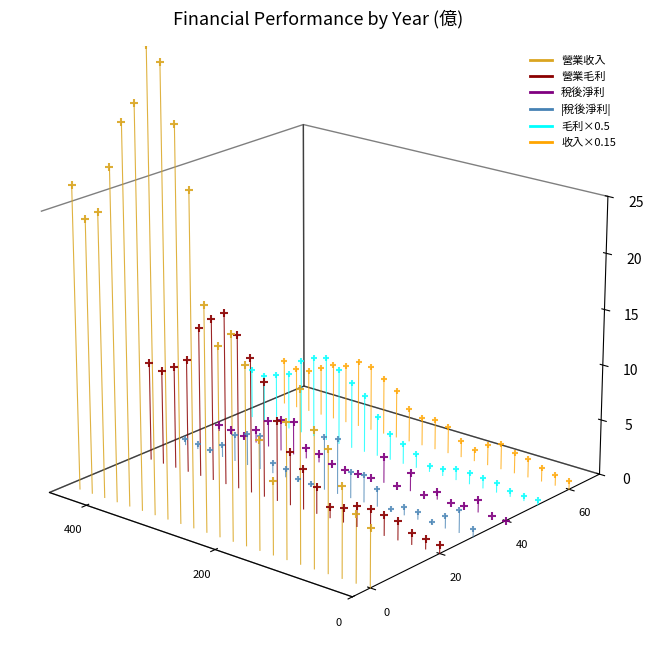

What are all the series names shown in the legend?

營業收入, 營業毛利, 稅後淨利, |稅後淨利|, 毛利×0.5, 收入×0.15